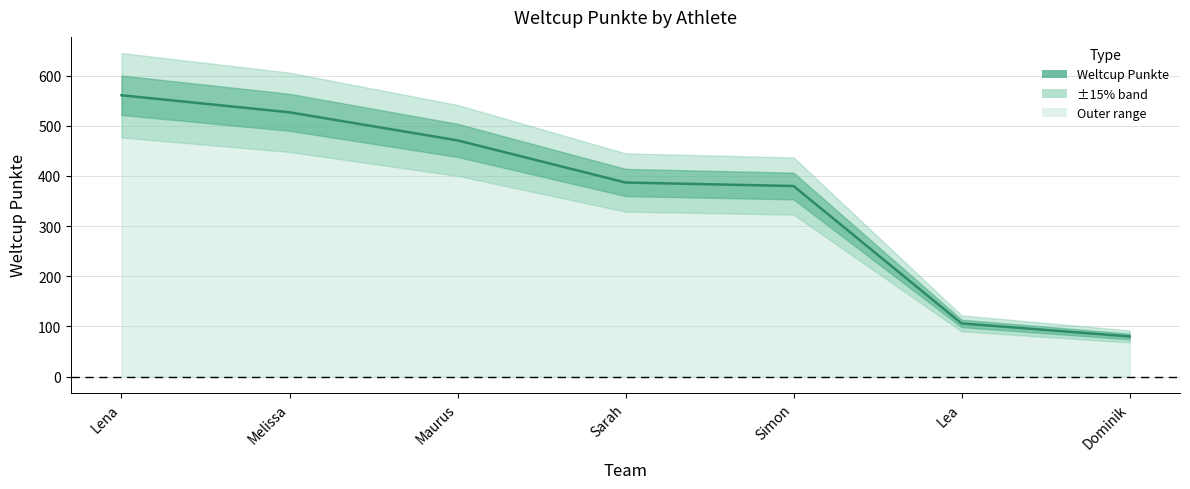

Is it true that the value at Sarah is 682?

False